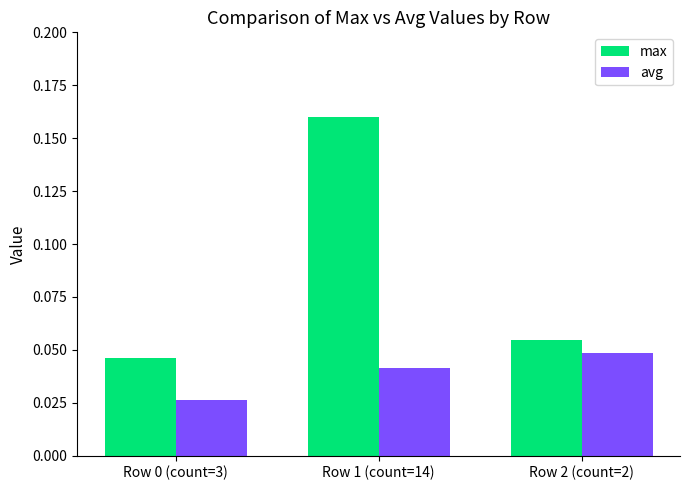

Which category has the highest value across all series?

Row 1 (count=14)